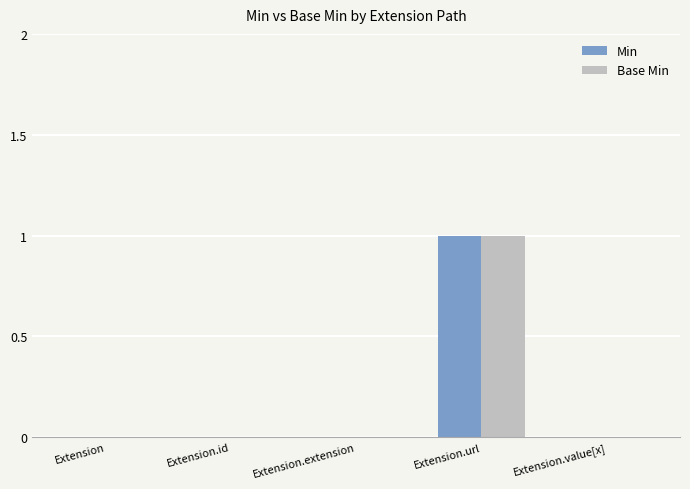

At which category does the chart reach its peak across all series?

Extension.url